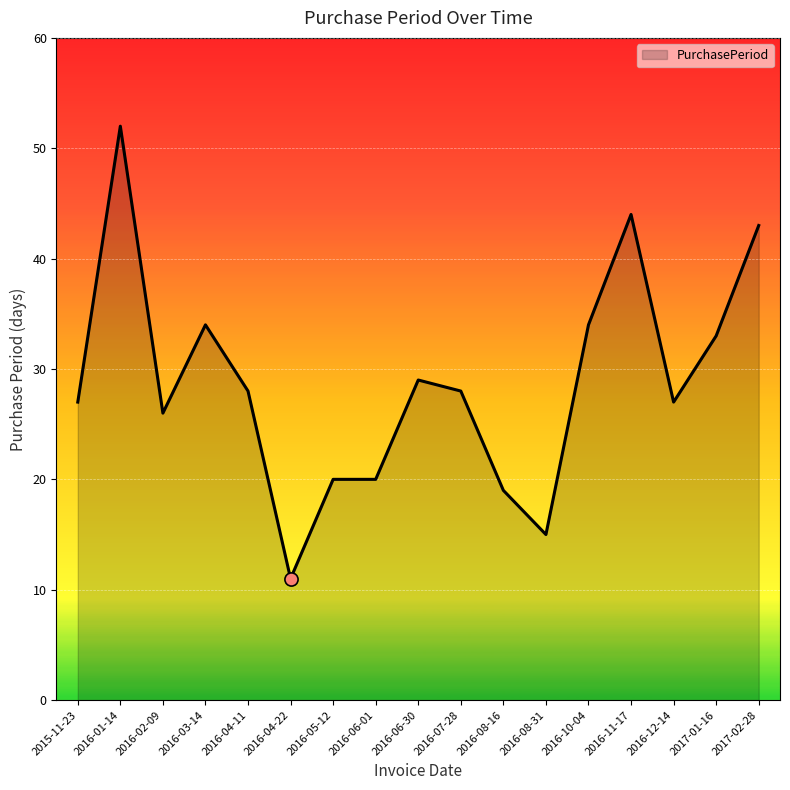

Which has a higher value, 2016-06-01 or 2016-03-14?

2016-03-14